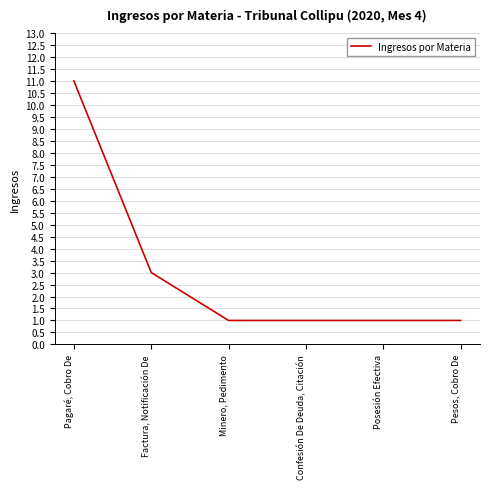

What is the maximum value shown in the chart?

11